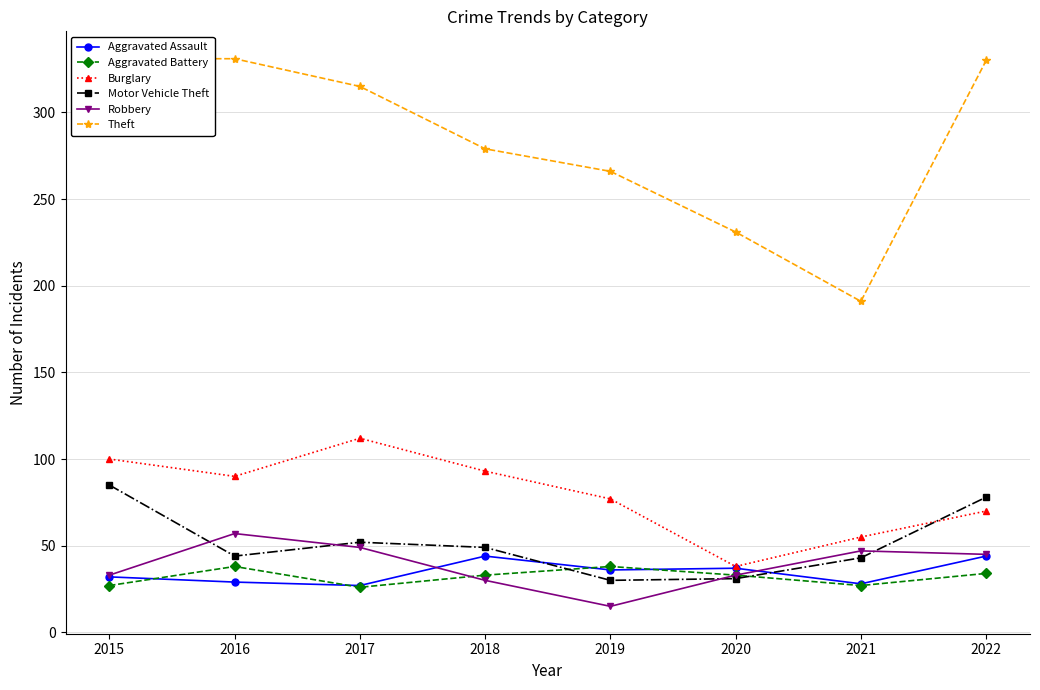

The Robbery series shows 30 at 2018. True or false?

True